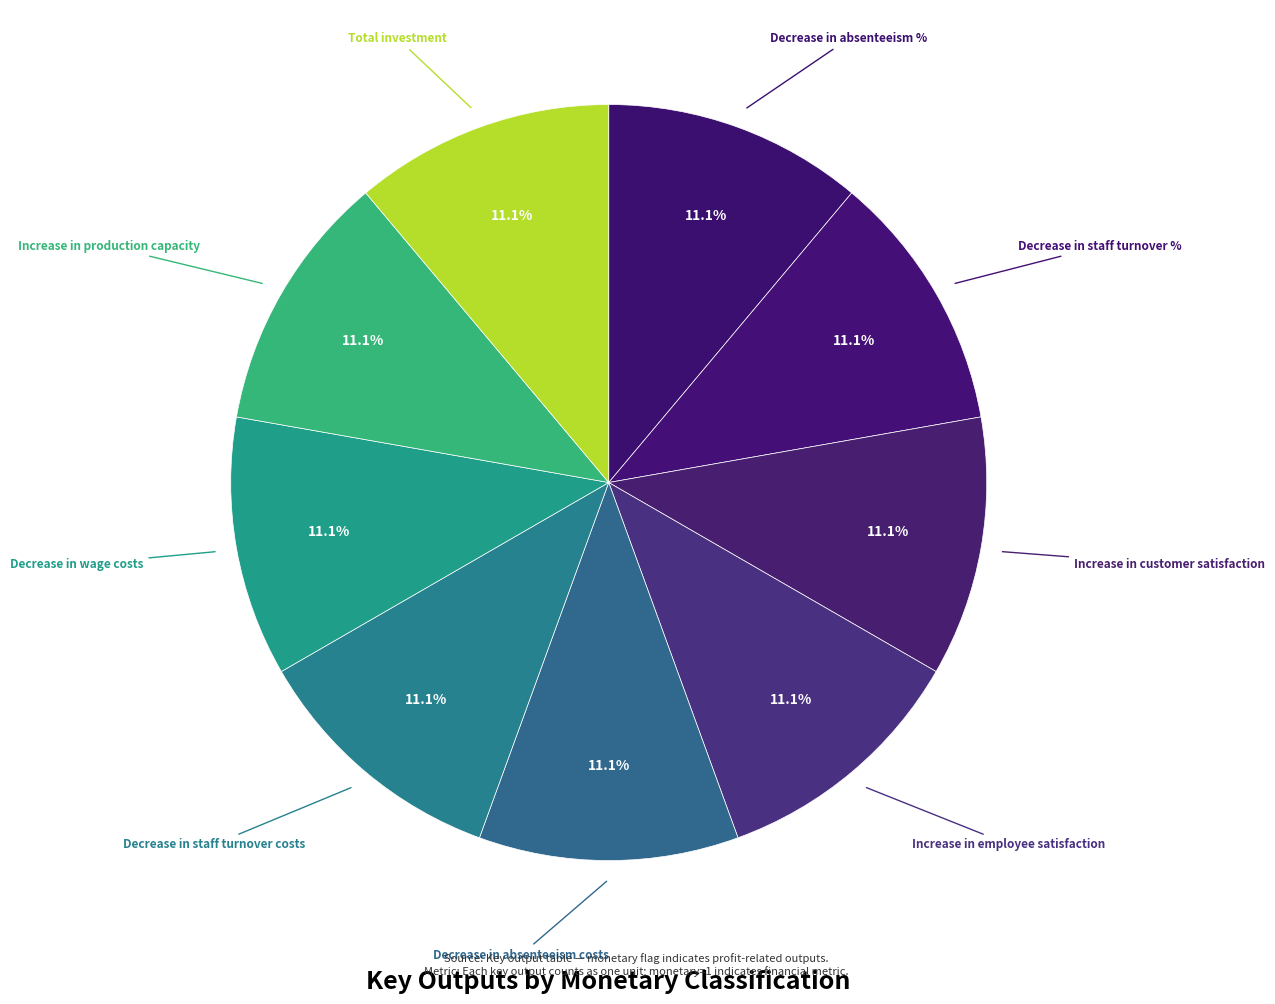

Does Increase in customer satisfaction account for over 50% of the chart?

No